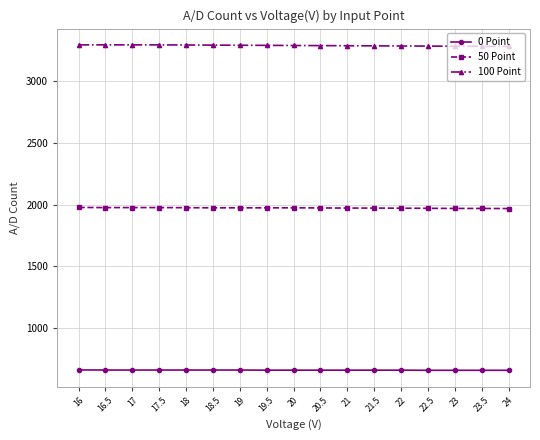

What is the average value of the 50 Point series?

1973